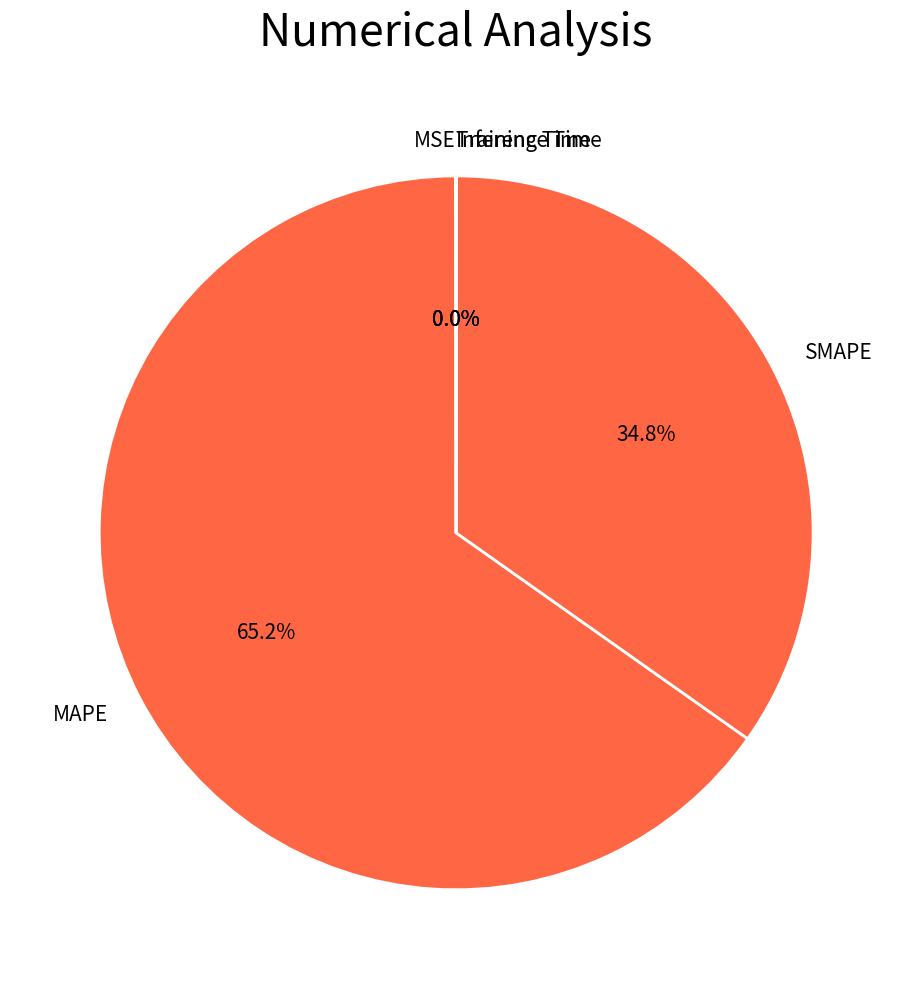

What percentage do SMAPE and MAPE together represent?

100.0%